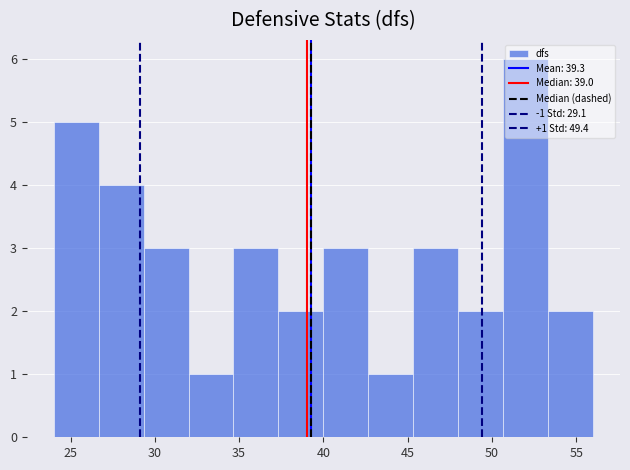

Over which range of the x-axis is the bar tallest?

50.5 to 53.5